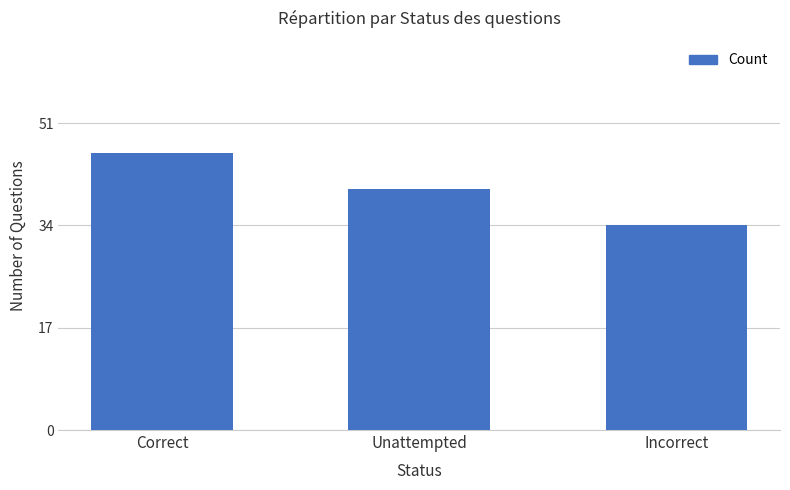

How many distinct data groups are displayed?

1